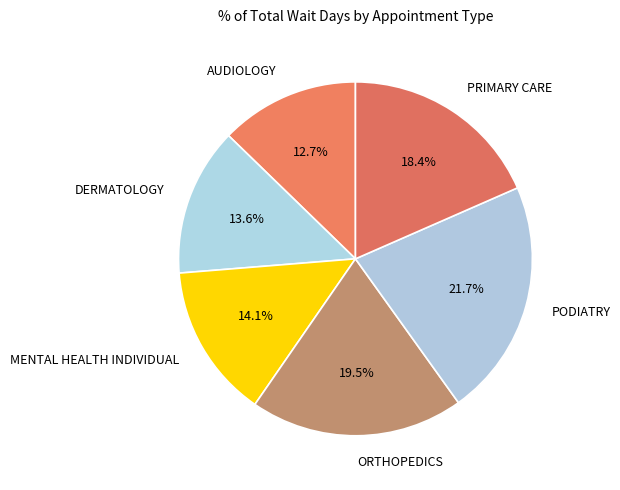

How many segments does this pie chart have?

6